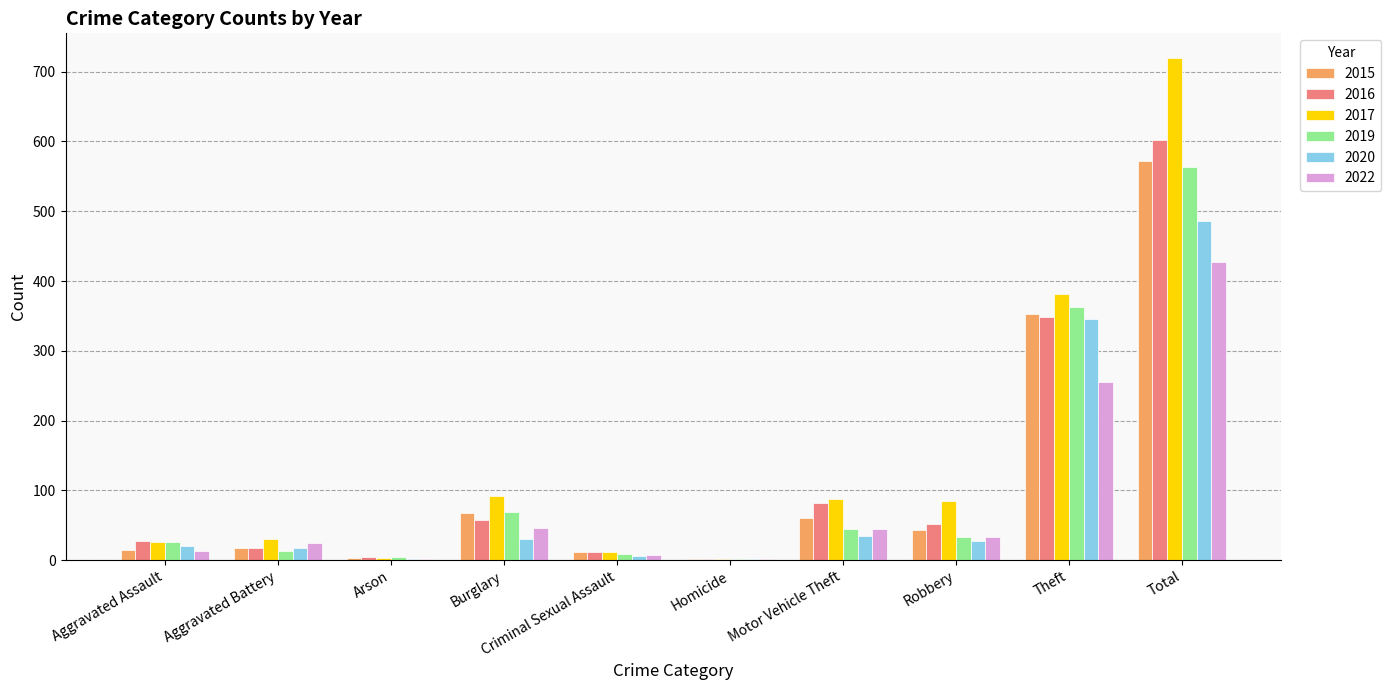

Is it true that 2020 equals 21 at Aggravated Assault?

True